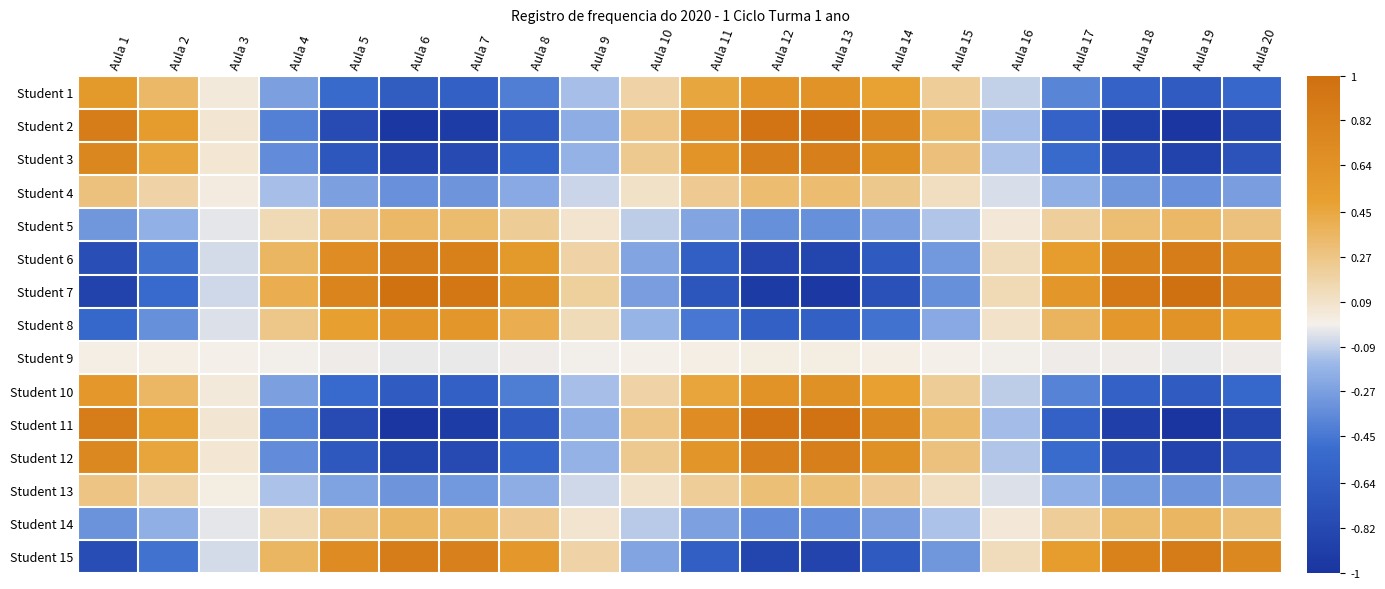

Which series has the largest total across all categories?

Student 7